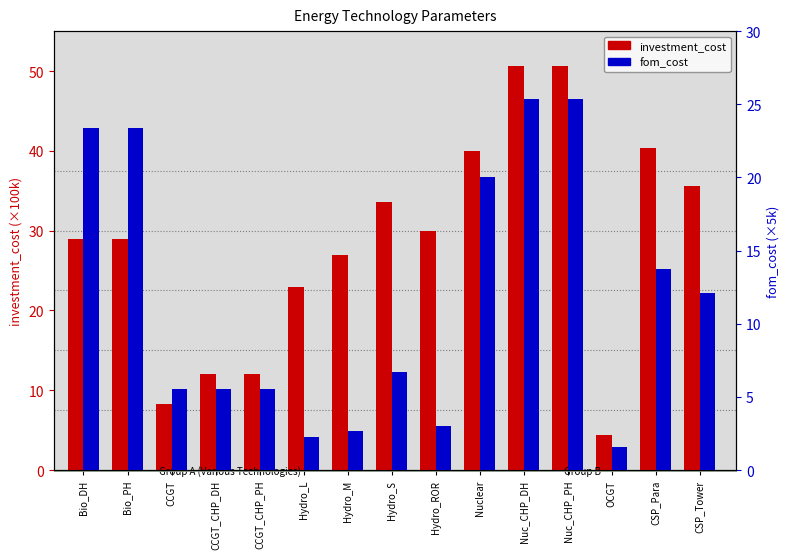

What is the sum of all investment_cost values?

425.2